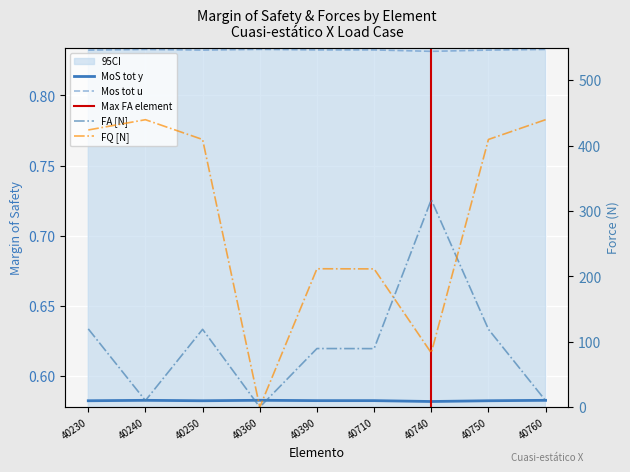

What is the difference between the second highest and minimum values in the FA [N] series?

119.8